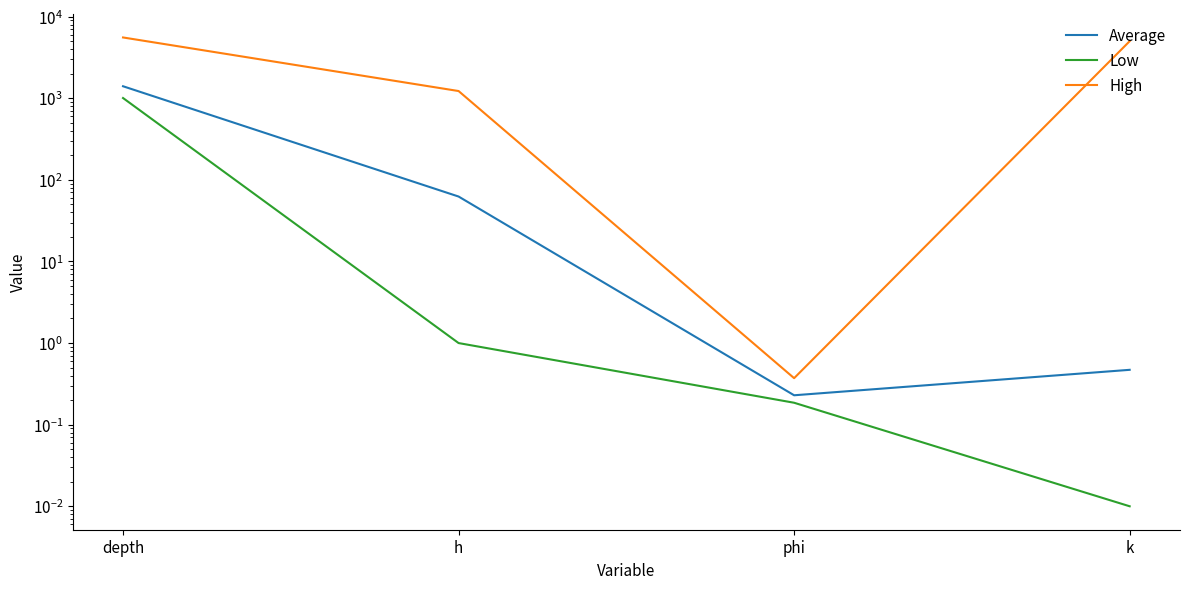

Where does the Average series first go above 62?

depth